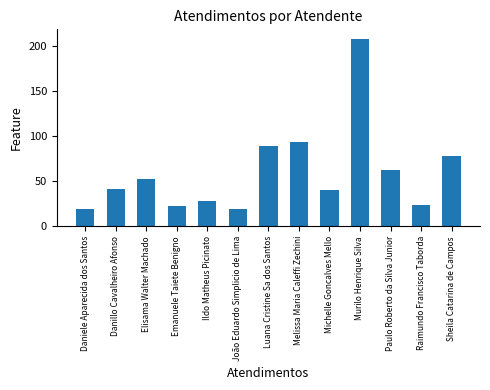

Where is the data nearest to the value 113?

Melissa Maria Caleffi Zechini